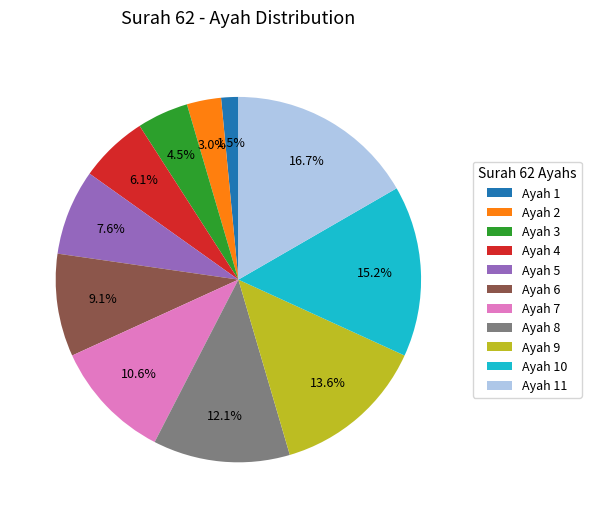

Does any single category account for the majority?

No